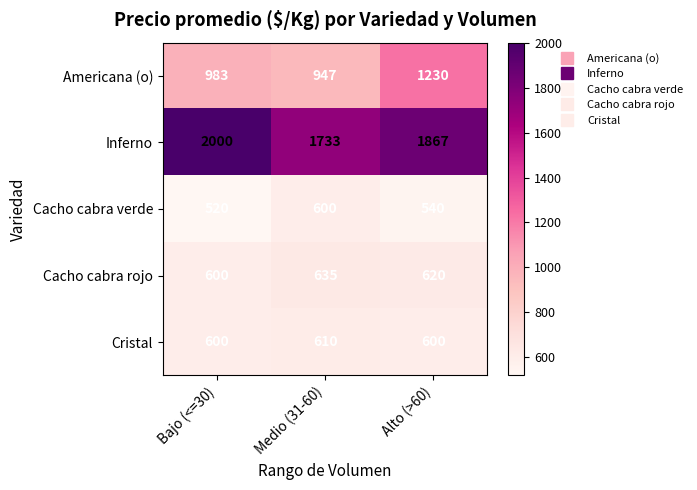

What is the greatest value displayed?

2000